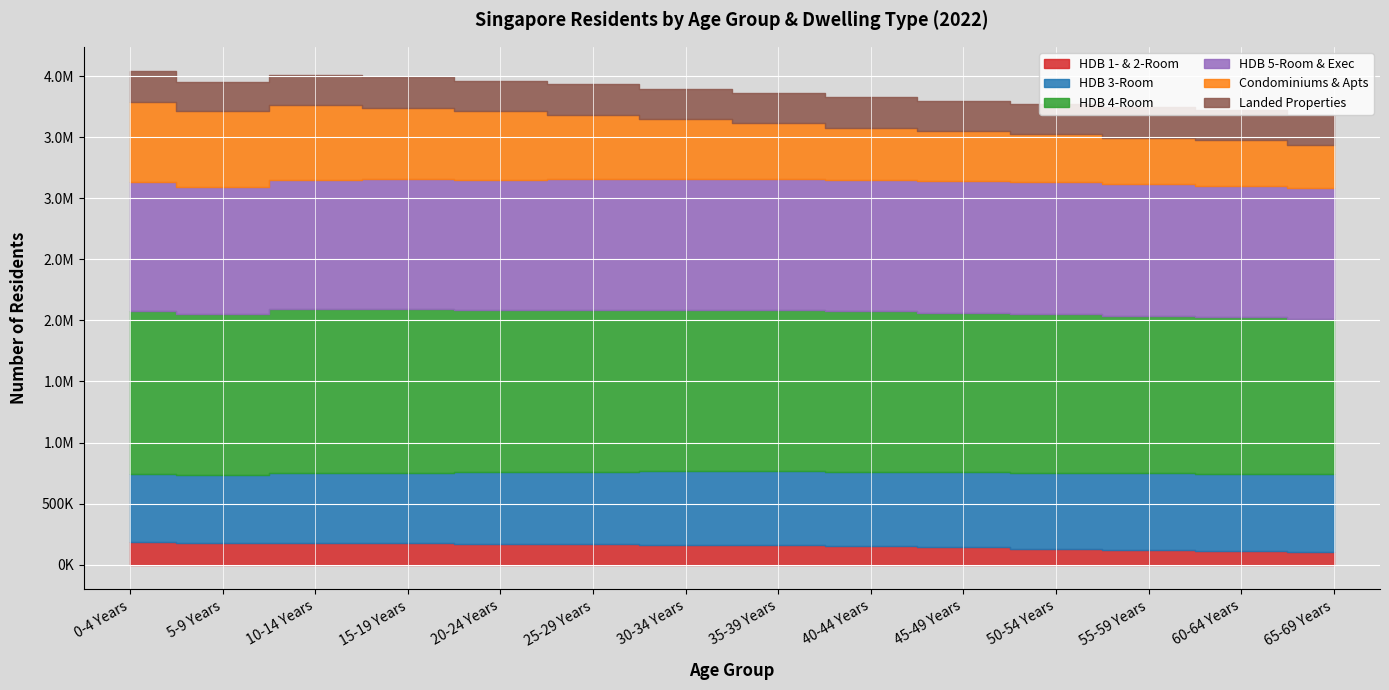

How many series are shown in this chart?

6